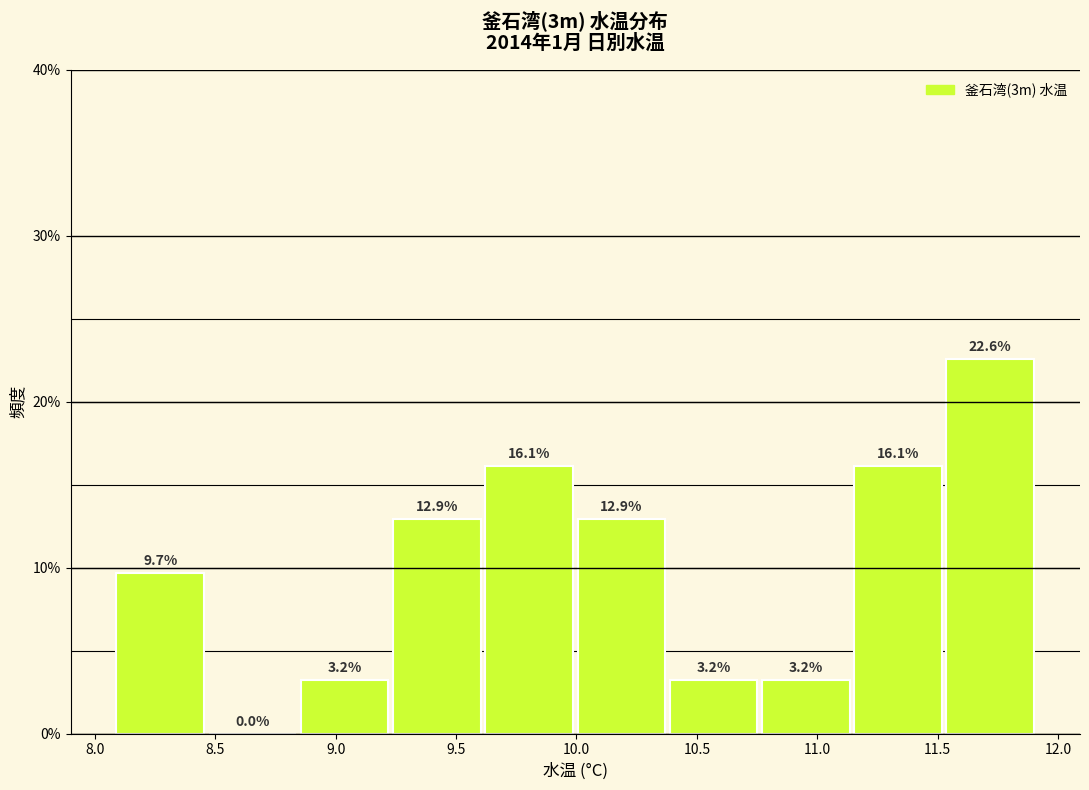

Reading left to right, list every bar in this chart as the range it spans on the x-axis followed by its height. The bar edges are not printed on the chart, so give them approximately, as read against the axis.

8.10 to 8.45: 9.7
8.45 to 8.85: 0.0
8.85 to 9.25: 3.2
9.25 to 9.60: 12.9
9.60 to 10.00: 16.1
10.00 to 10.40: 12.9
10.40 to 10.75: 3.2
10.75 to 11.15: 3.2
11.15 to 11.55: 16.1
11.55 to 11.90: 22.6